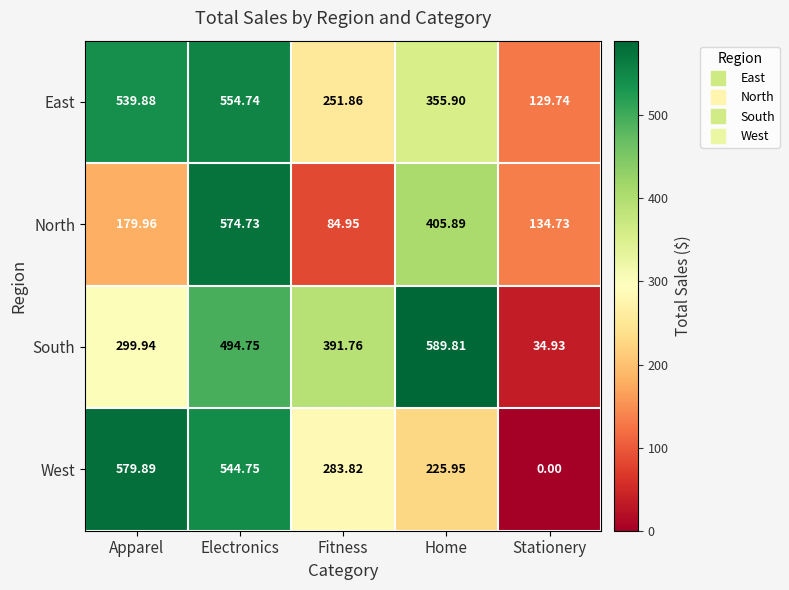

At how many categories does at least one series exceed 147?

4